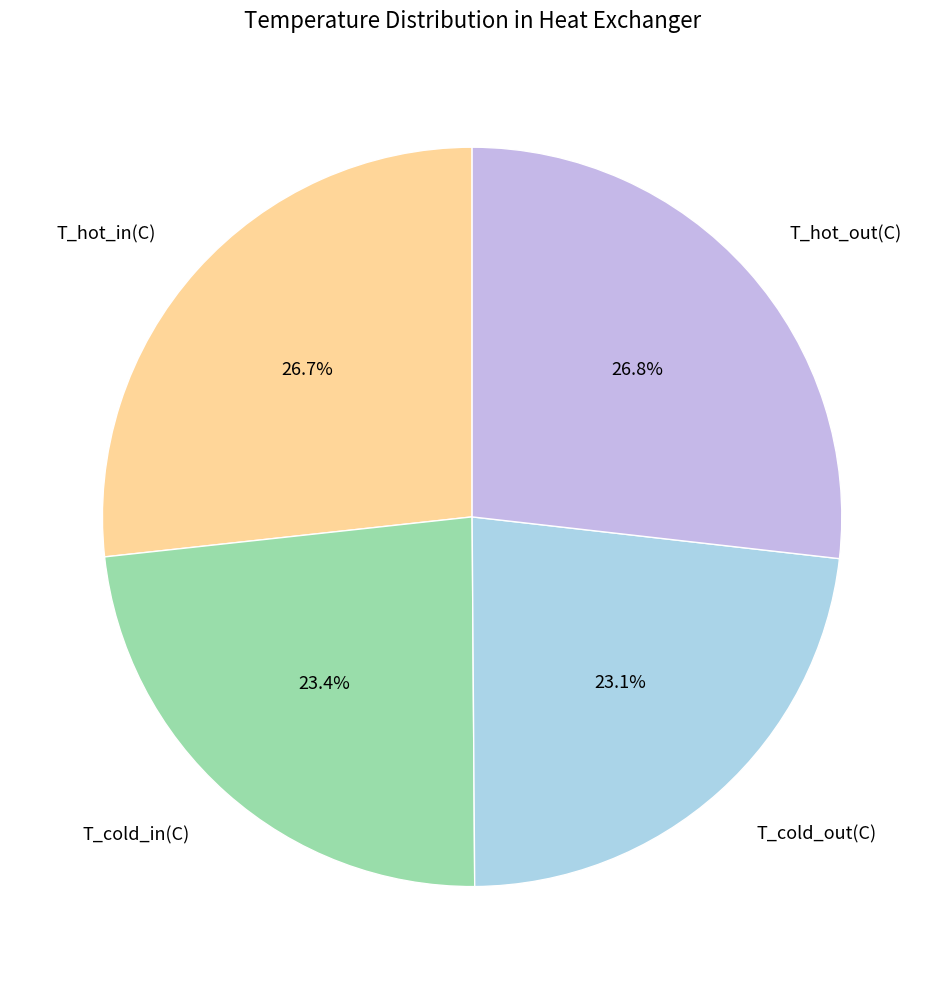

To the nearest percent, what is the difference between the T_hot_in and T_cold_out slice percentages?

4%